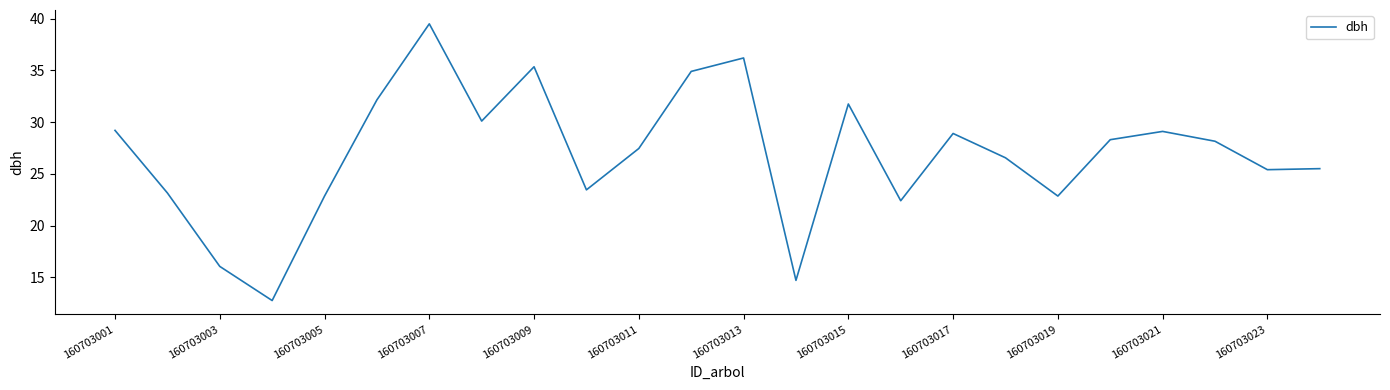

Count the number of values greater than 28.

12